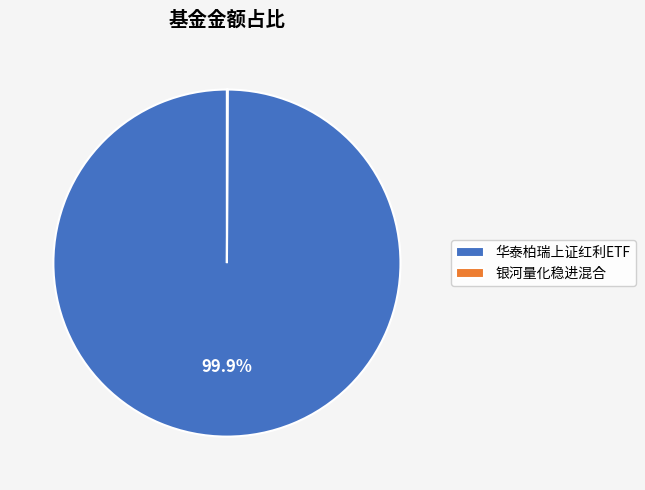

Which slice is the largest?

华泰柏瑞上证红利ETF